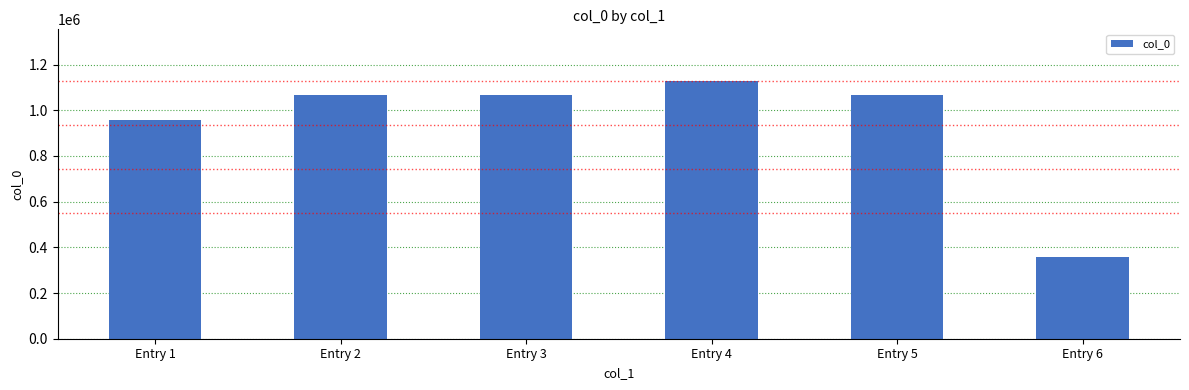

Is it true that the value at Entry 2 is 1621247?

False